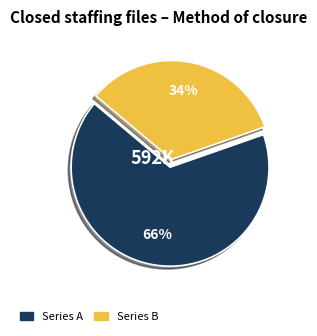

To the nearest percent, what is the average slice percentage?

50%